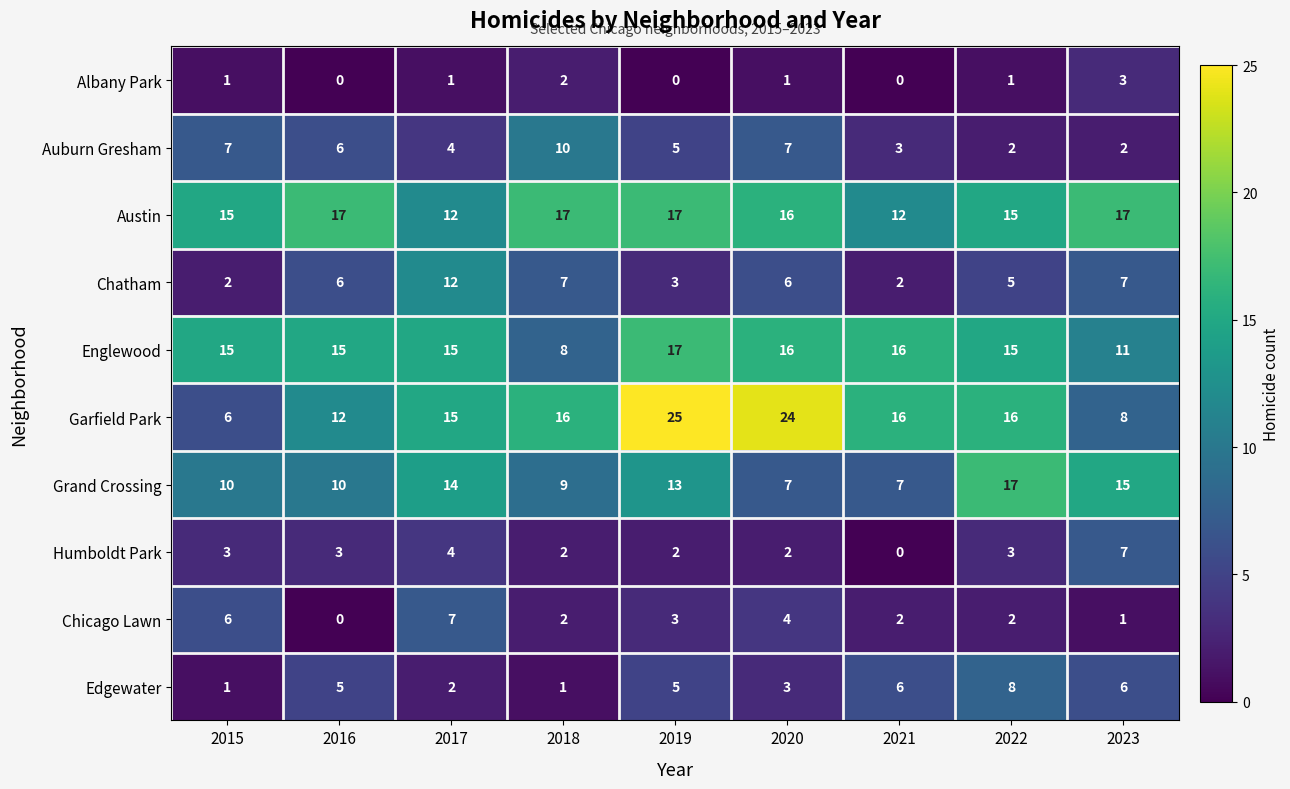

What is the maximum value shown in the chart?

25